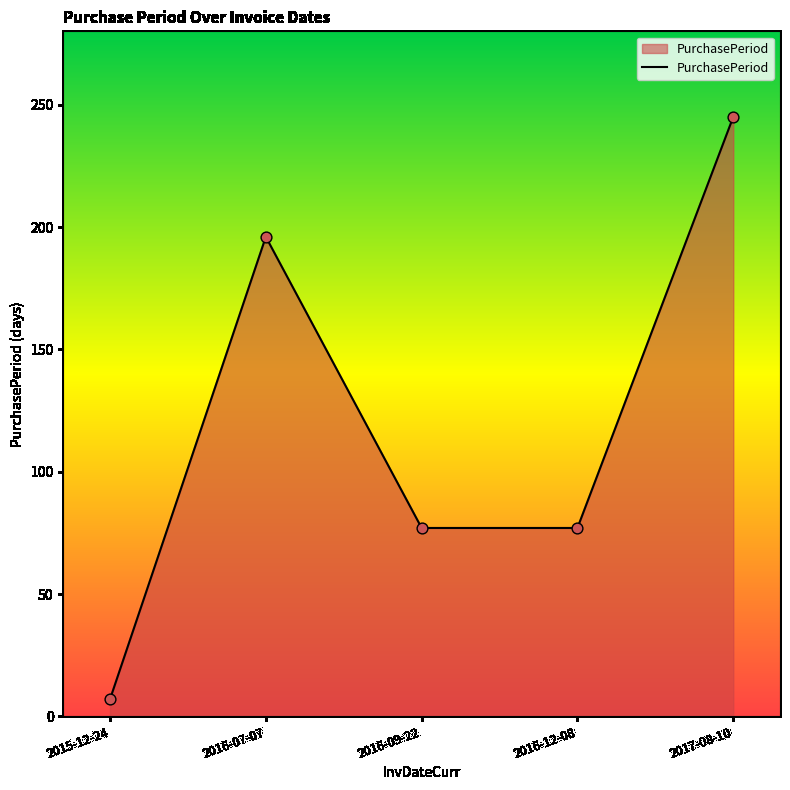

Between 2016-07-07 and 2016-09-22, which is larger?

2016-07-07